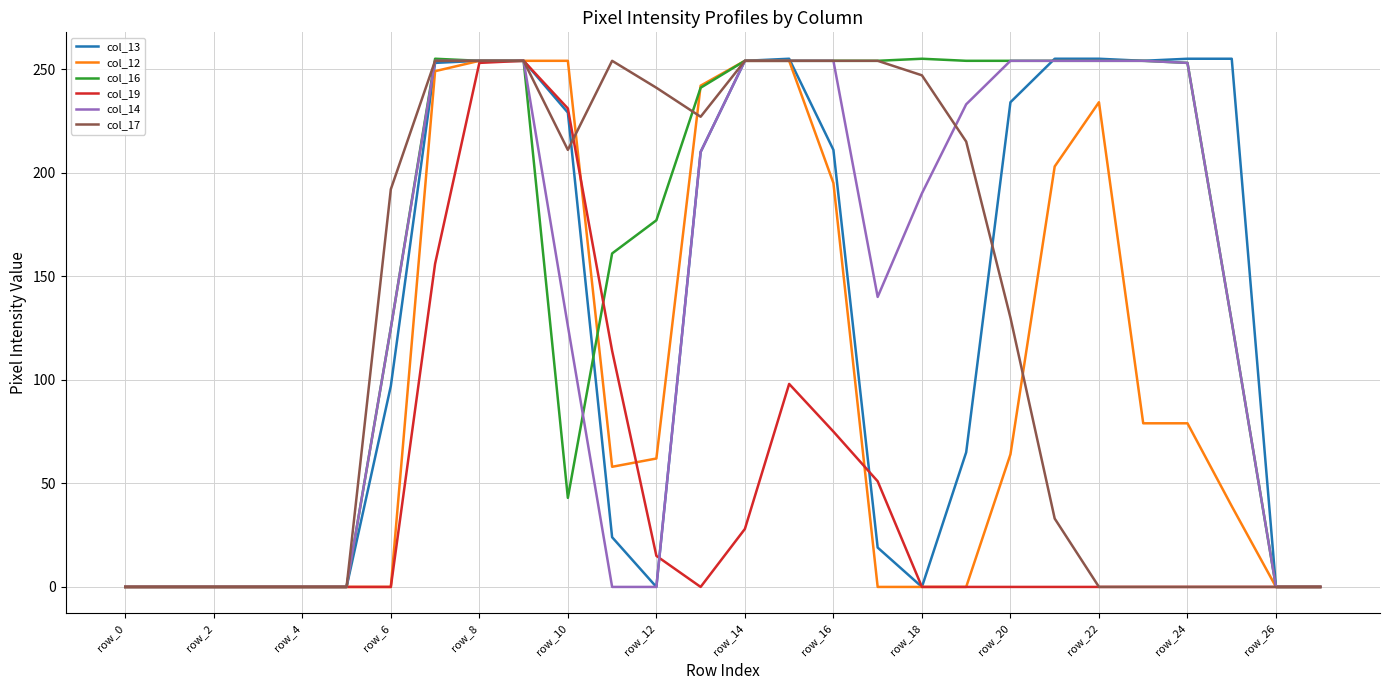

Which series has the largest total across all categories?

col_16